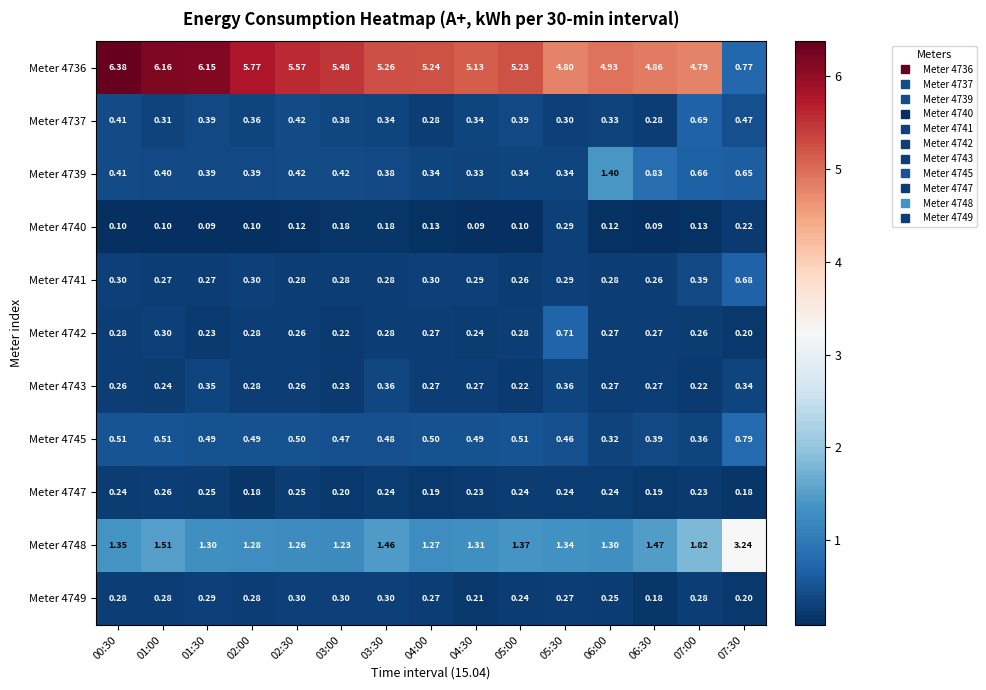

How many distinct data groups are displayed?

11